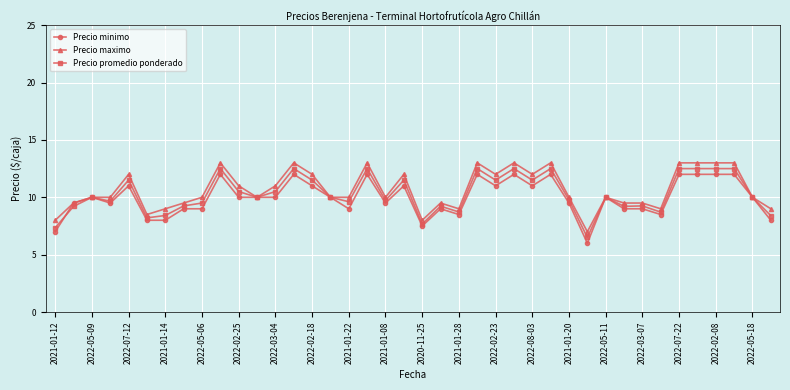

True or false: Precio maximo has more than 2 interior local peaks.

True